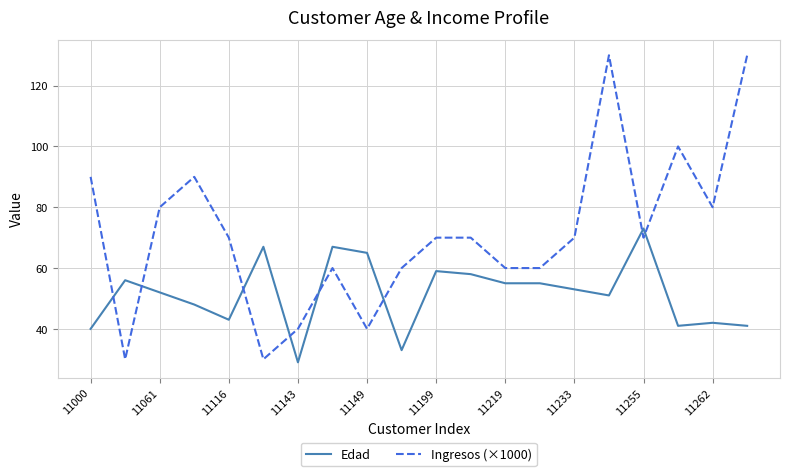

List the series in order of their peak value, lowest first.

Edad, Ingresos (×1000)